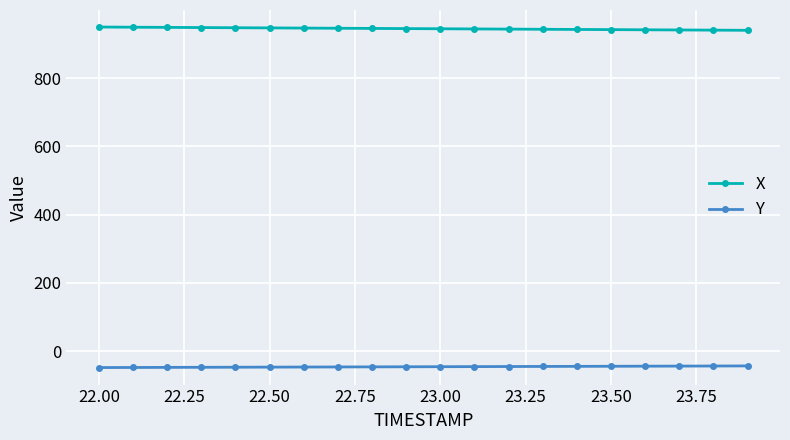

What is the smallest value displayed?

-48.2